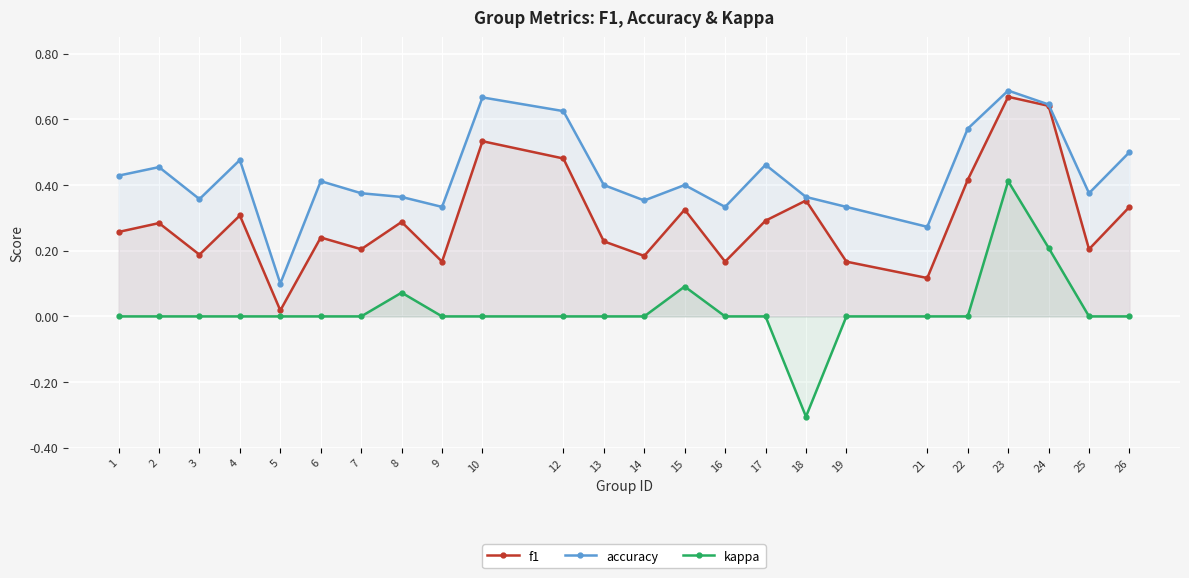

How many series are shown in this chart?

3